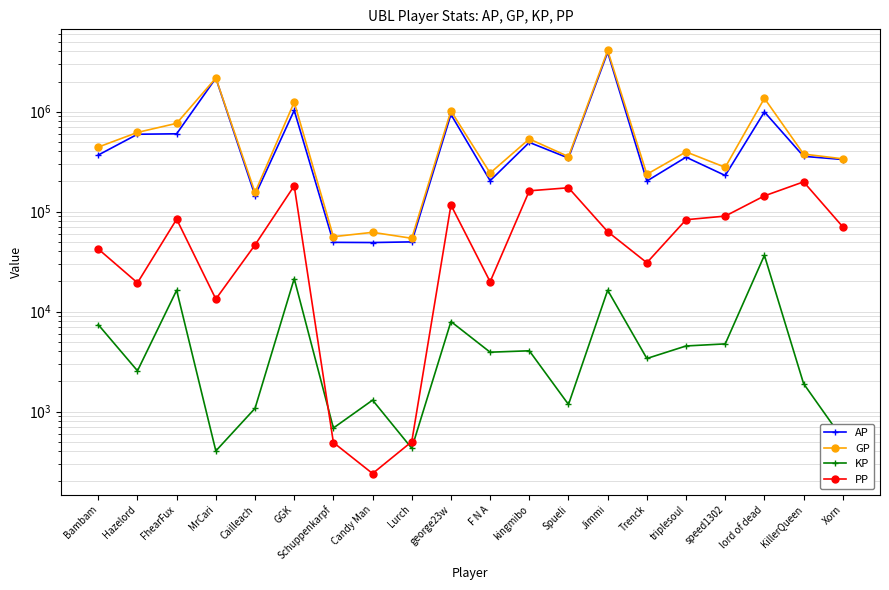

True or false: GP and AP cross at least once.

False